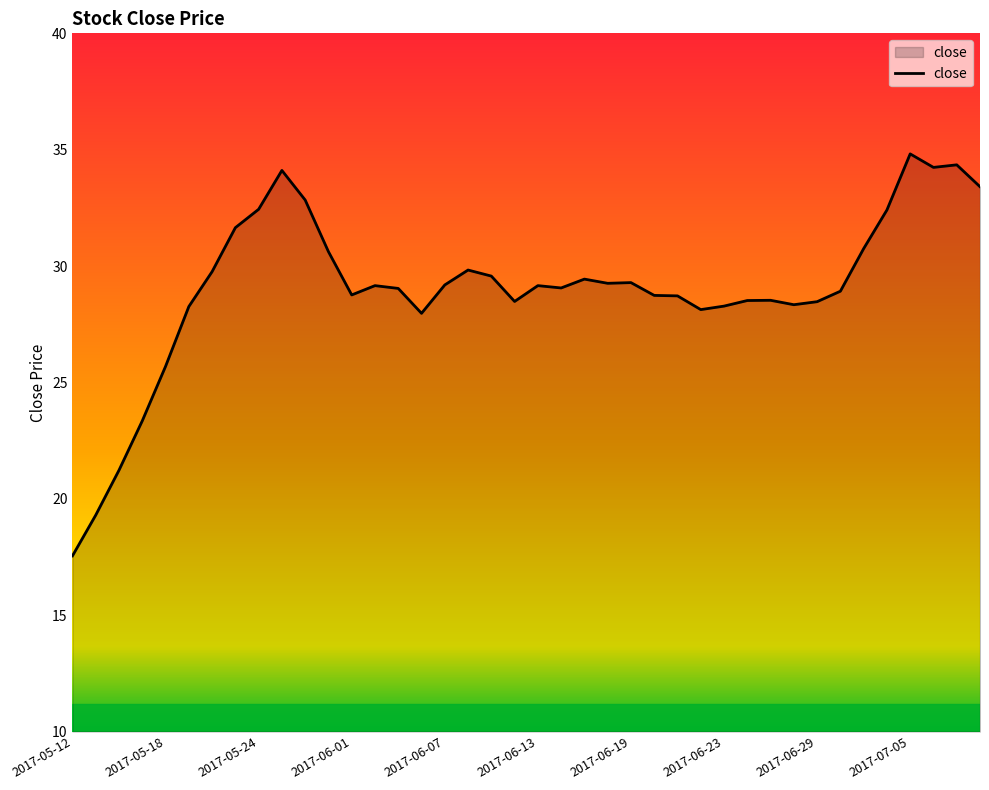

What is the difference between the maximum and minimum values?

17.3